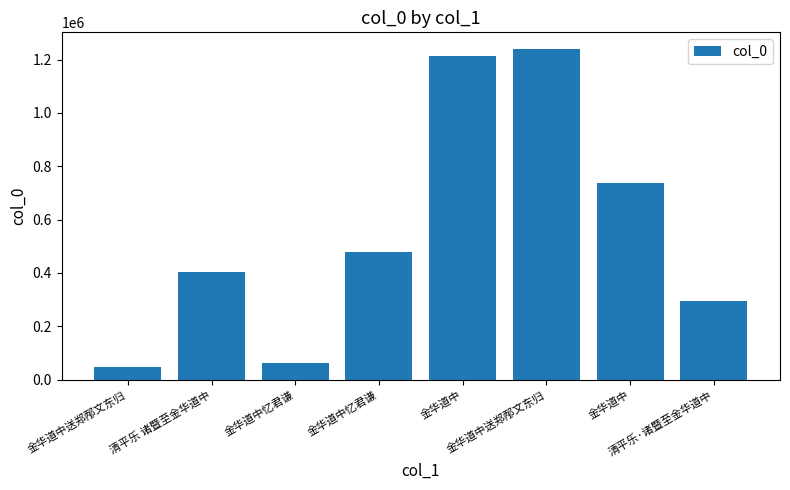

Is it true that the value at 金华道中送郑邴文东归 is 1239915?

True